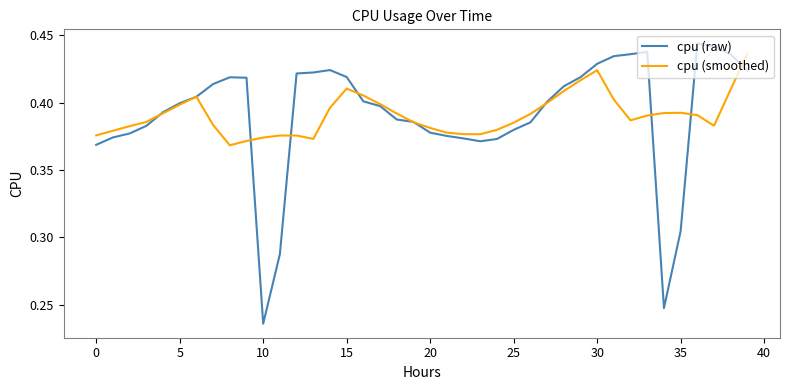

In cpu (smoothed), how many points are higher than both neighbors (excluding endpoints)?

5